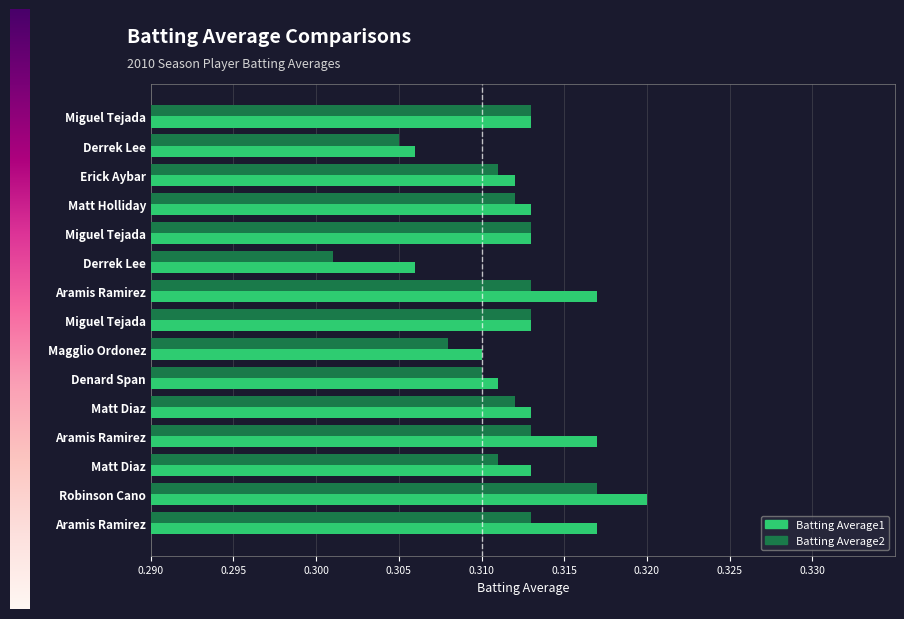

What are all the series names shown in the legend?

Batting Average1, Batting Average2